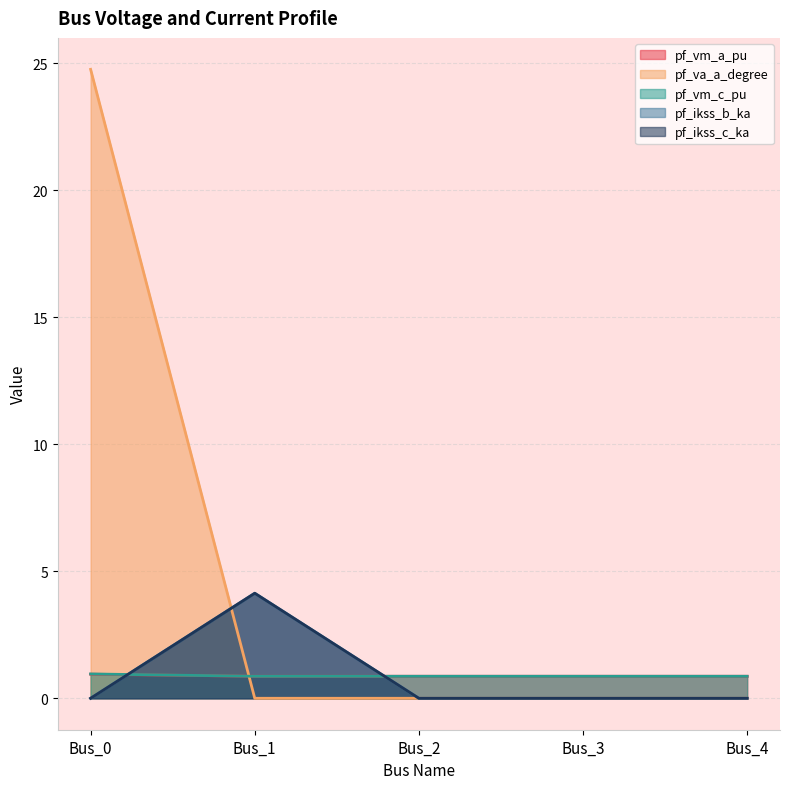

What is the value of the pf_vm_a_pu point at the 4th from the left?

0.9